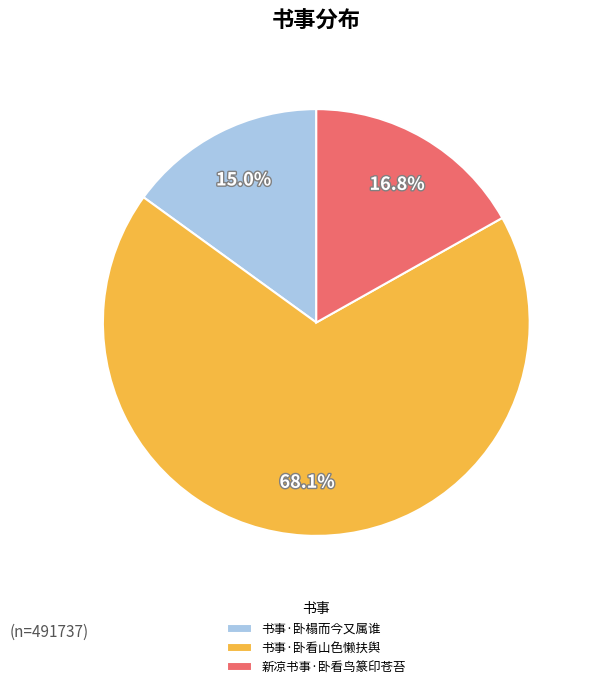

Combined, do 书事·卧榻而今又属谁 and 新凉书事·卧看鸟篆印苍苔 account for over 50%?

No